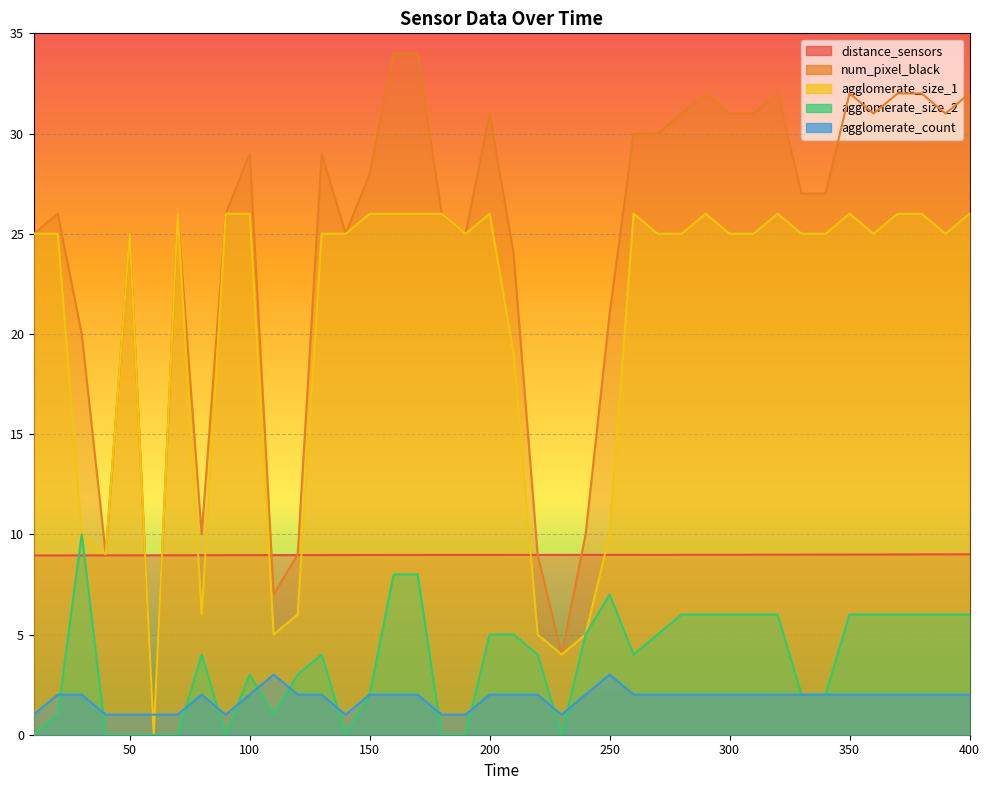

Reading left to right, transcribe all the data shown in this chart.

distance_sensors: 8.9	8.9	8.9	8.9	9.0	9.0	9.0	9.0	9.0	9.0	9.0	9.0	9.0	9.0	9.0	9.0	9.0	9.0	9.0	9.0	9.0	9.0	9.0	9.0	9.0	9.0	9.0	9.0	9.0	9.0	9.0	9.0	9.0	9.0	9.0	9.0	9.0	9.0	9.0	9.0
num_pixel_black: 25.0	26.0	20.0	9.0	25.0	0.0	26.0	10.0	26.0	29.0	7.0	9.0	29.0	25.0	28.0	34.0	34.0	26.0	25.0	31.0	24.0	9.0	4.0	10.0	21.0	30.0	30.0	31.0	32.0	31.0	31.0	32.0	27.0	27.0	32.0	31.0	32.0	32.0	31.0	32.0
agglomerate_size_1: 25.0	25.0	10.0	9.0	25.0	0.0	26.0	6.0	26.0	26.0	5.0	6.0	25.0	25.0	26.0	26.0	26.0	26.0	25.0	26.0	19.0	5.0	4.0	5.0	10.0	26.0	25.0	25.0	26.0	25.0	25.0	26.0	25.0	25.0	26.0	25.0	26.0	26.0	25.0	26.0
agglomerate_size_2: 0.0	1.0	10.0	0.0	0.0	0.0	0.0	4.0	0.0	3.0	1.0	3.0	4.0	0.0	2.0	8.0	8.0	0.0	0.0	5.0	5.0	4.0	0.0	5.0	7.0	4.0	5.0	6.0	6.0	6.0	6.0	6.0	2.0	2.0	6.0	6.0	6.0	6.0	6.0	6.0
agglomerate_count: 1.0	2.0	2.0	1.0	1.0	1.0	1.0	2.0	1.0	2.0	3.0	2.0	2.0	1.0	2.0	2.0	2.0	1.0	1.0	2.0	2.0	2.0	1.0	2.0	3.0	2.0	2.0	2.0	2.0	2.0	2.0	2.0	2.0	2.0	2.0	2.0	2.0	2.0	2.0	2.0